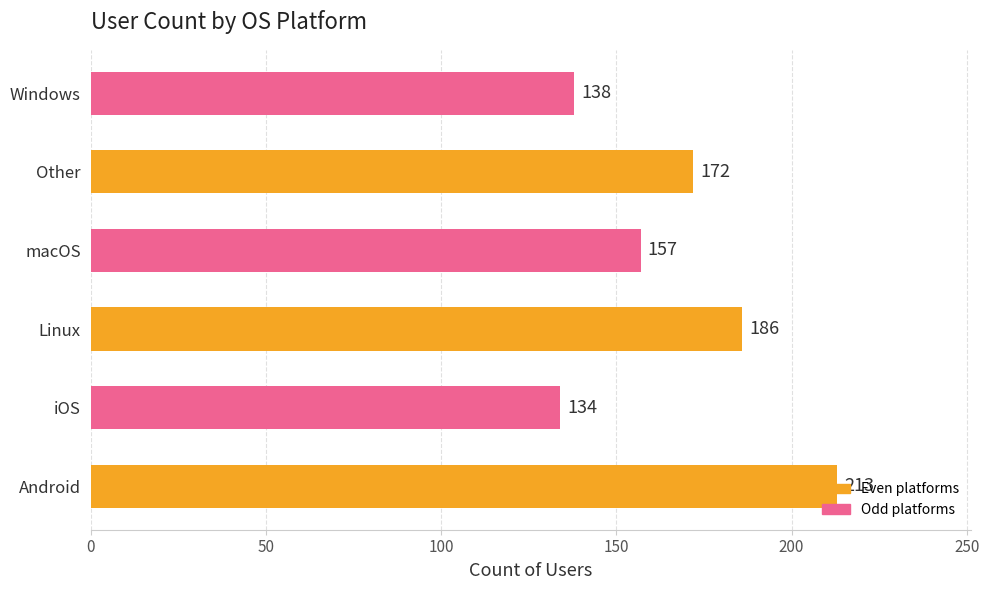

What is the difference between the maximum and minimum values?

79